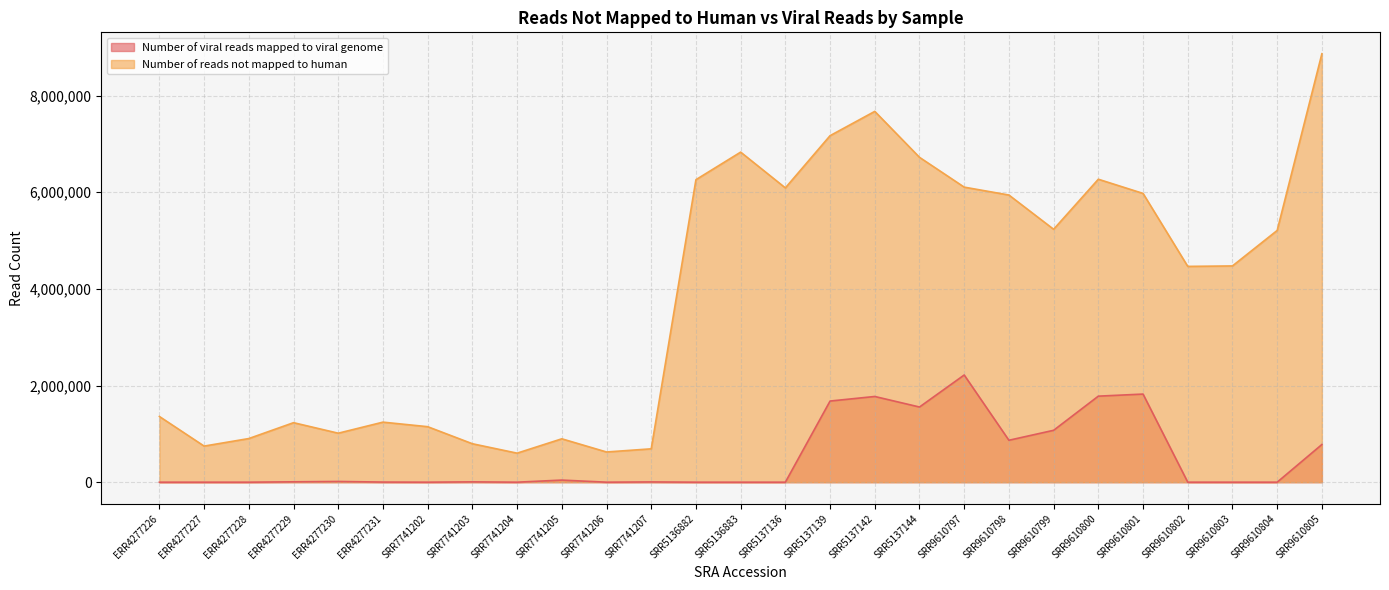

How many values in the Number of viral reads mapped to viral genome series are below 5196?

13